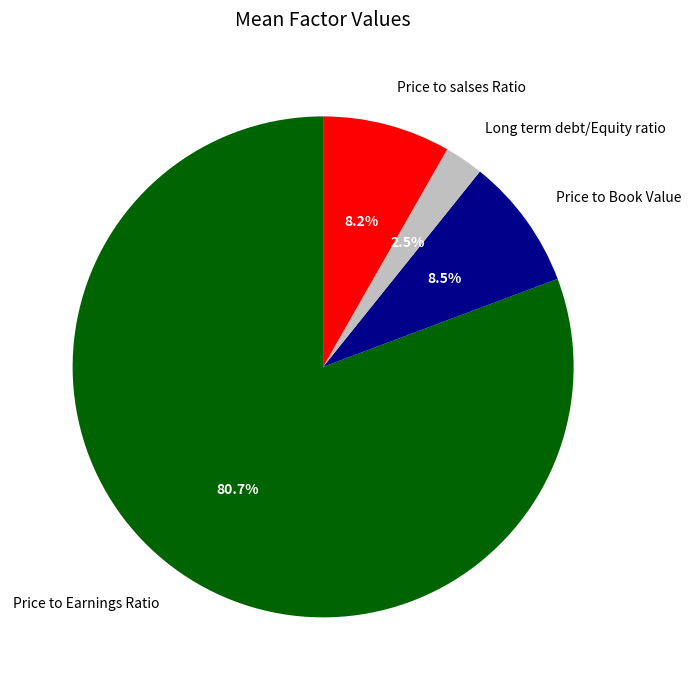

What is the majority slice?

Price to Earnings Ratio